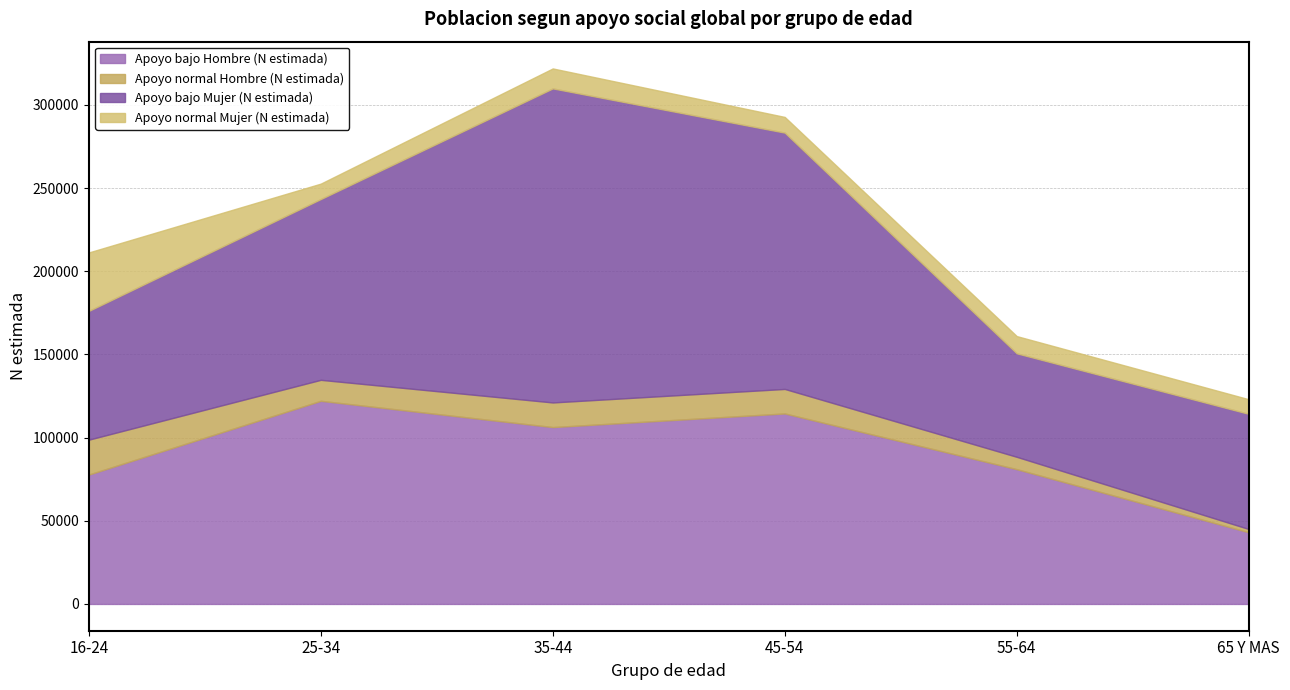

What is the value of the Apoyo normal Mujer (N estimada) point at the 2nd from the left?

9270